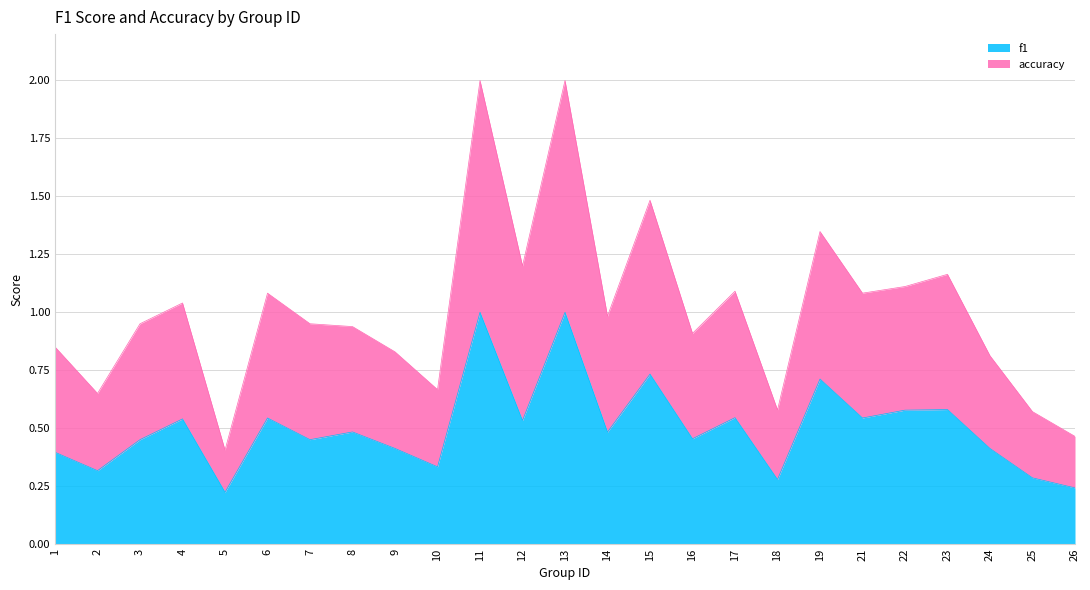

True or false: accuracy has a value of 0.9 at 15.

False